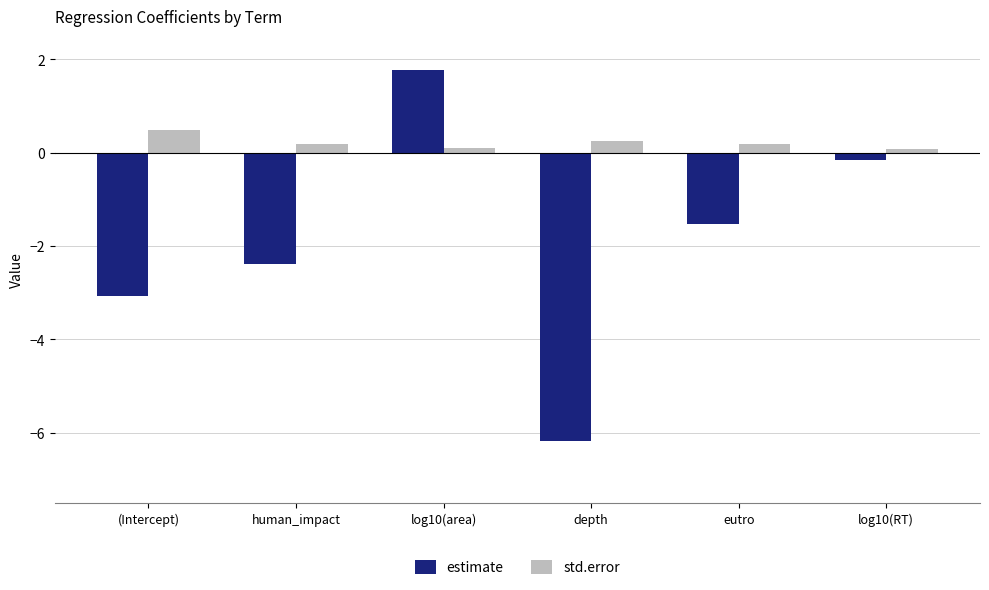

True or false: estimate has a value of -10.6 at depth.

False